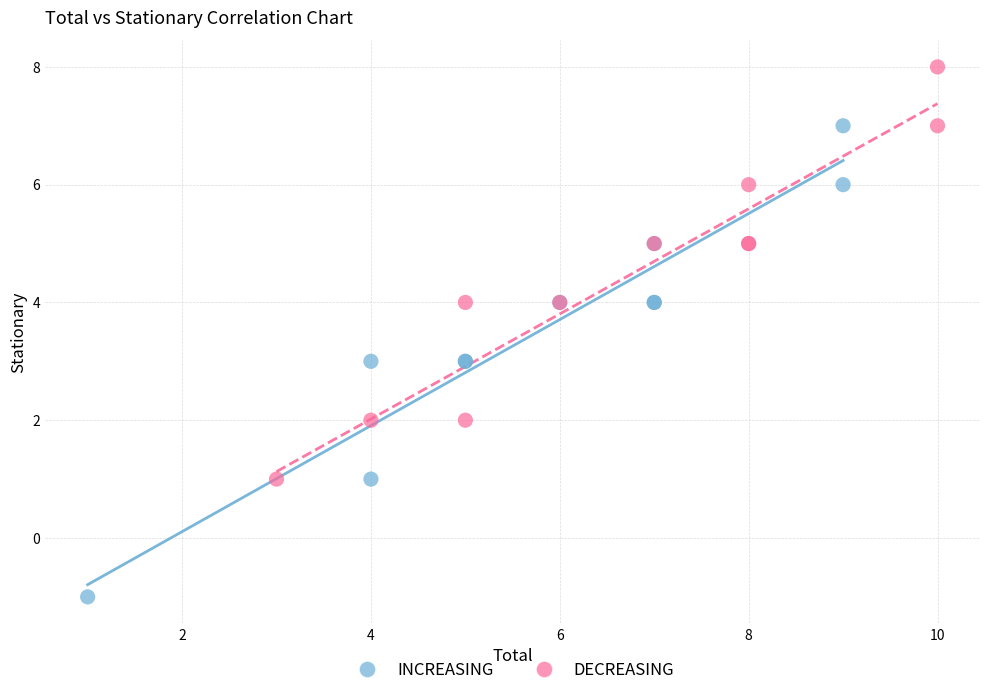

What are all the series names shown in the legend?

INCREASING, DECREASING